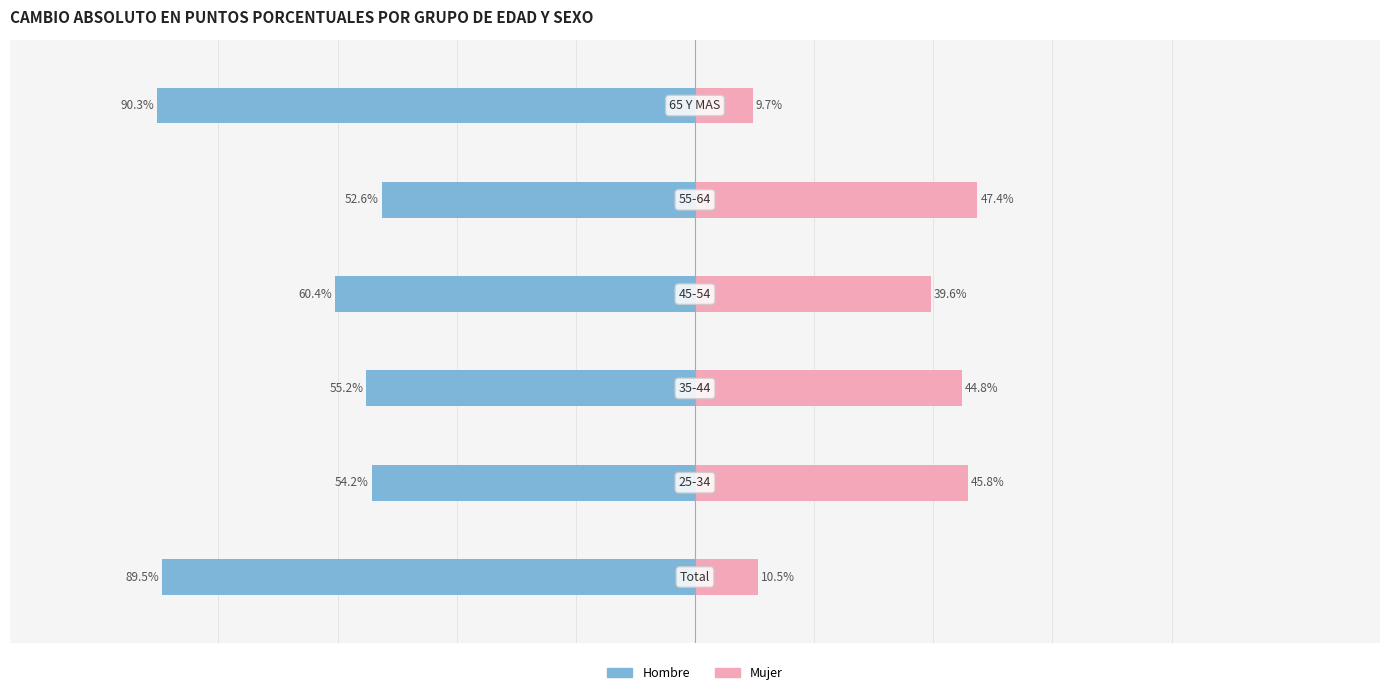

Are the bars horizontal?

Yes